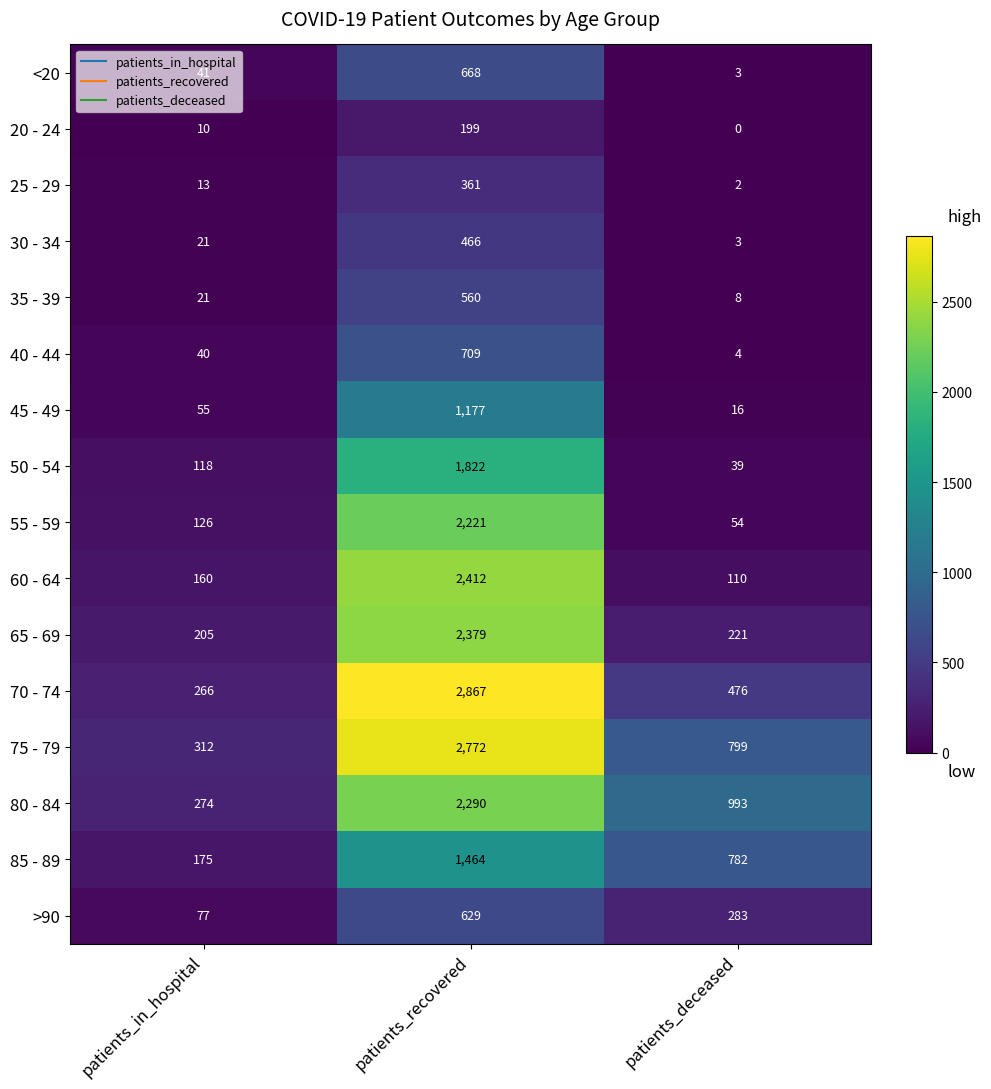

What is the sum of all 65 - 69 values?

2805